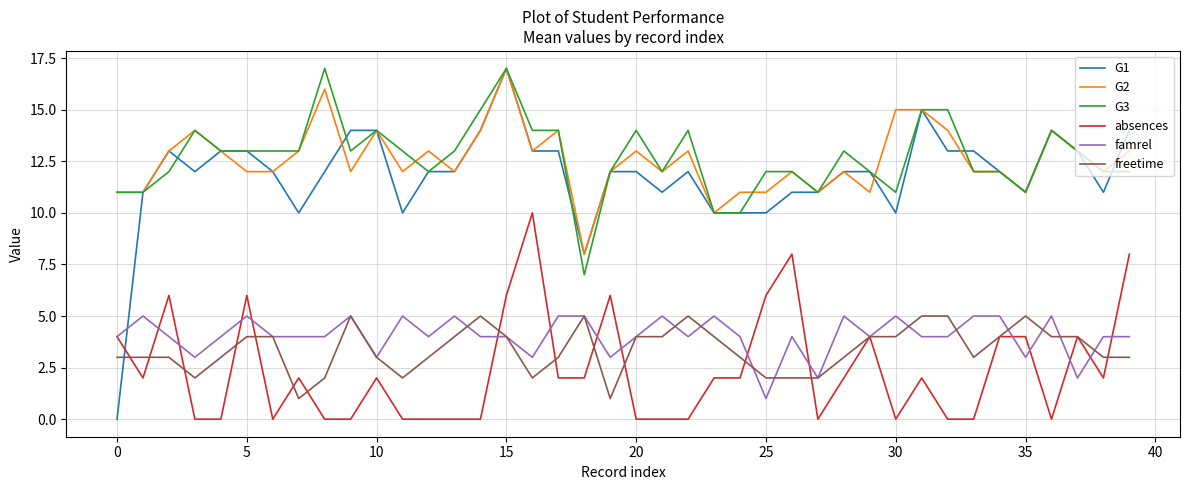

After their last crossing, which series has the higher values: famrel or G1?

G1